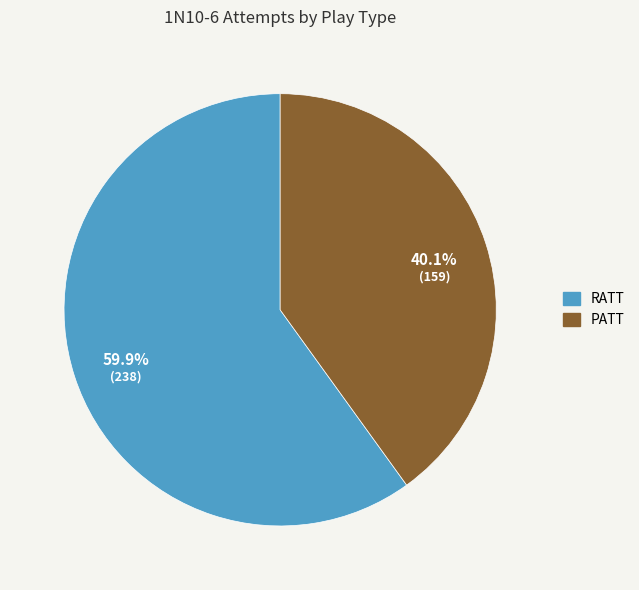

What is the ratio of the value at PATT to the value at RATT?

0.7